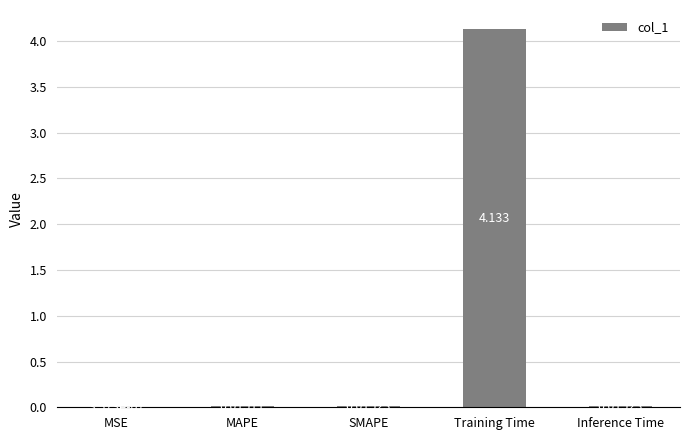

What is the sum of all values?

4.2